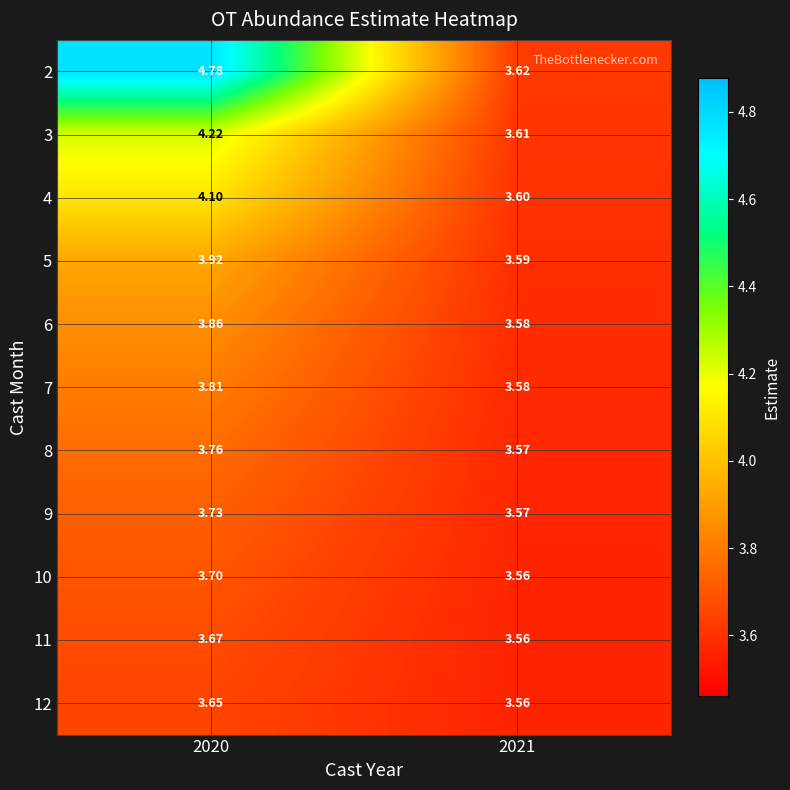

Reading left to right, what are all the values shown in this chart?

2: 2020=4.8	2021=3.6
3: 2020=4.2	2021=3.6
4: 2020=4.1	2021=3.6
5: 2020=3.9	2021=3.6
6: 2020=3.9	2021=3.6
7: 2020=3.8	2021=3.6
8: 2020=3.8	2021=3.6
9: 2020=3.7	2021=3.6
10: 2020=3.7	2021=3.6
11: 2020=3.7	2021=3.6
12: 2020=3.6	2021=3.6